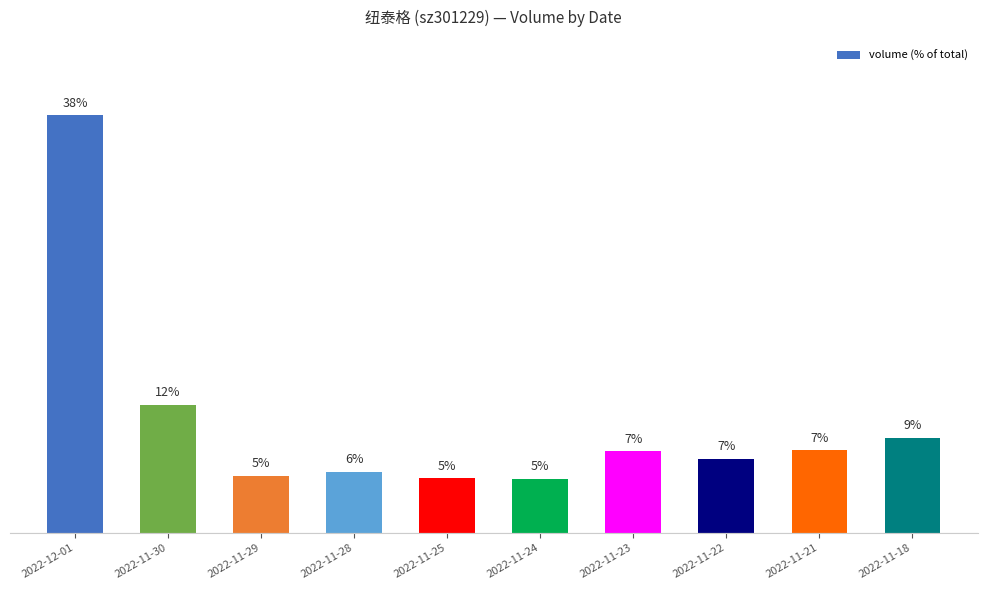

Are the bars horizontal?

No